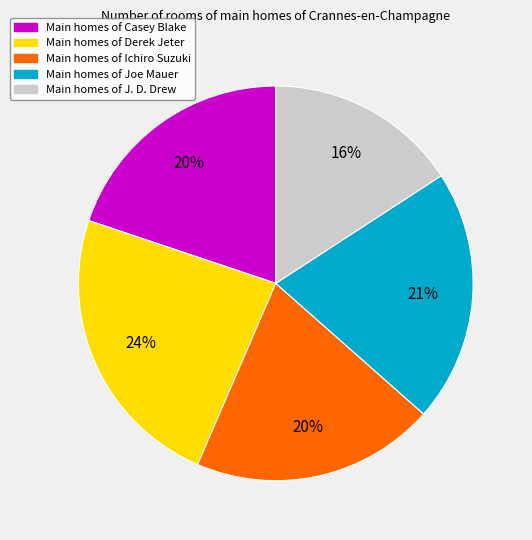

To the nearest percent, what is the average slice percentage?

20%